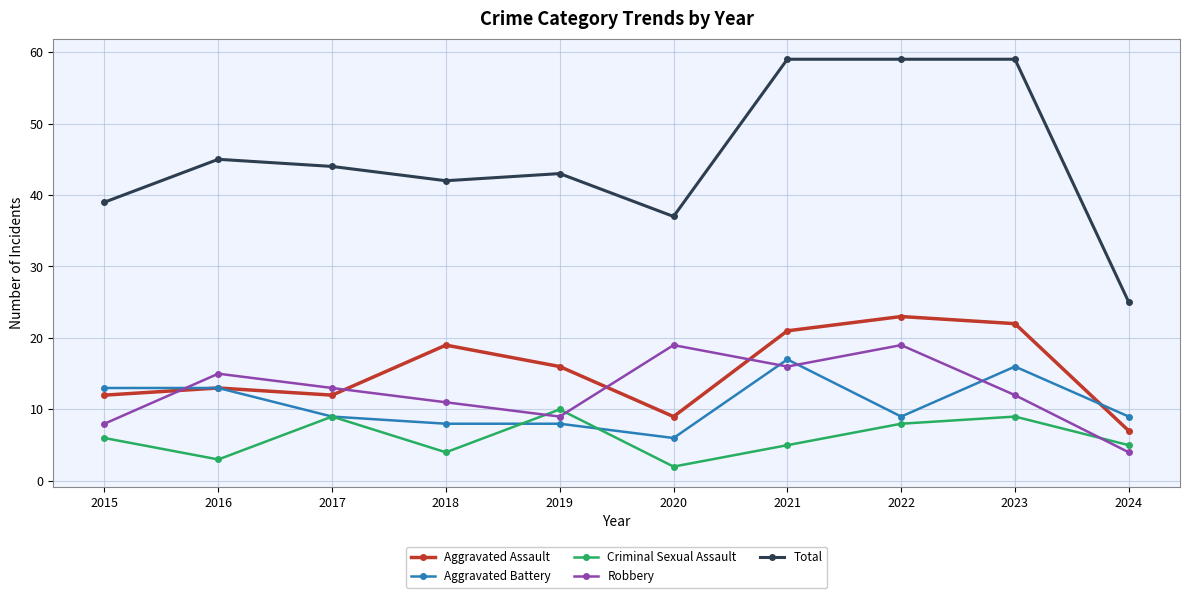

The value of Aggravated Battery at 2022 is 13. True or false?

False